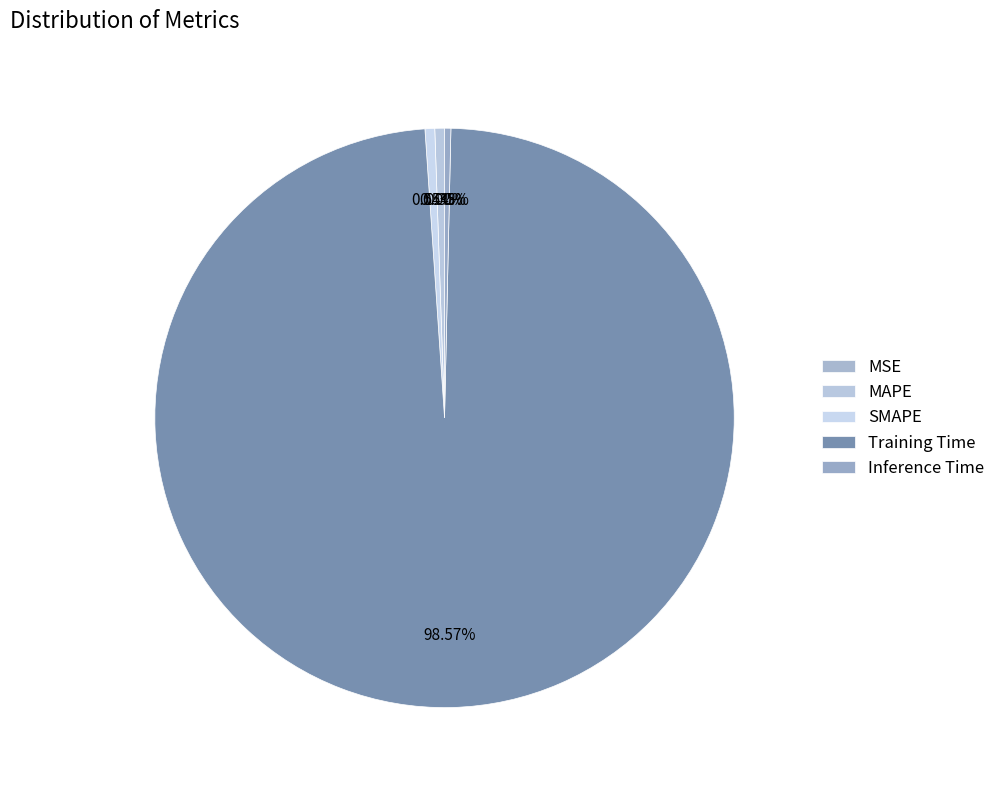

To the nearest percent, what is the combined percentage of Training Time and MSE?

99%